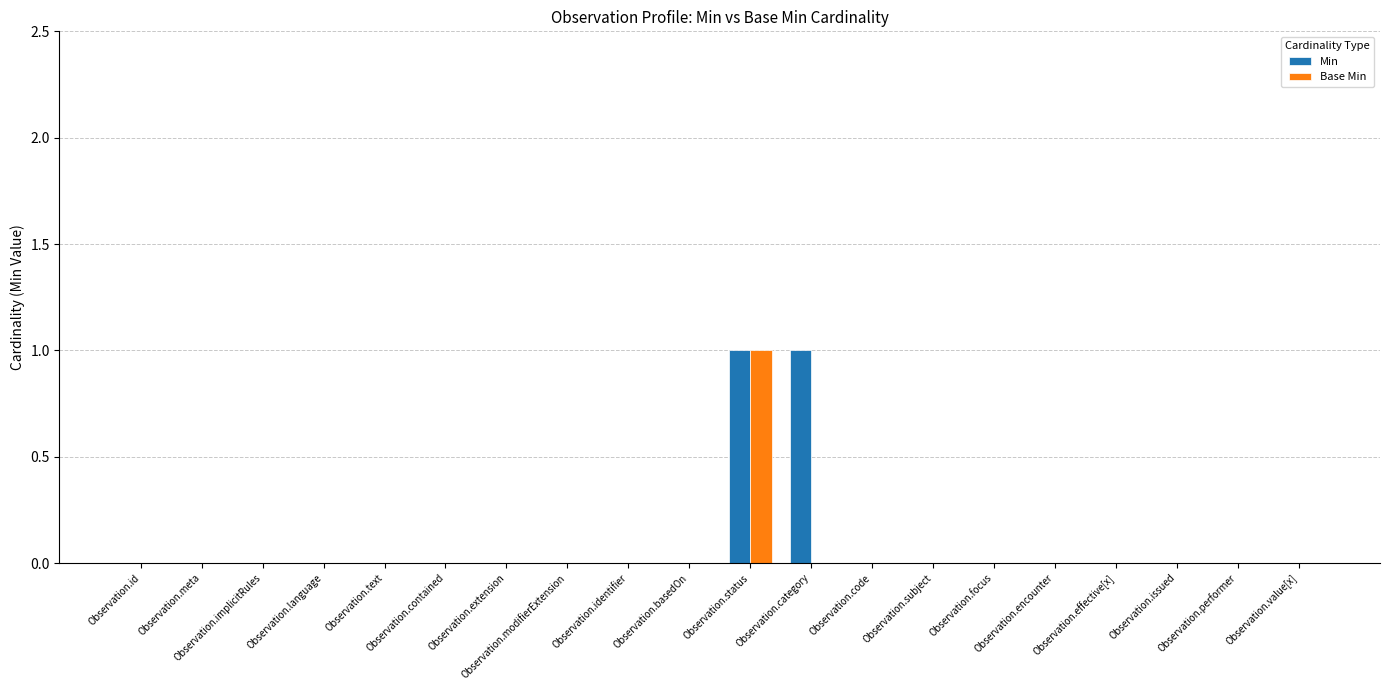

What position from the left is Observation.encounter?

16